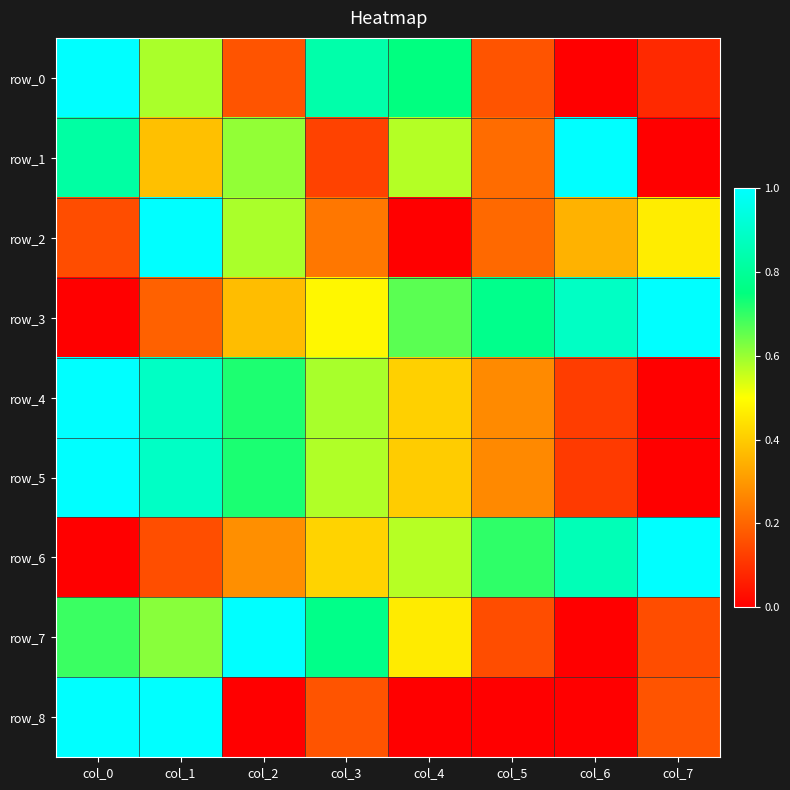

How many series are shown in this chart?

9